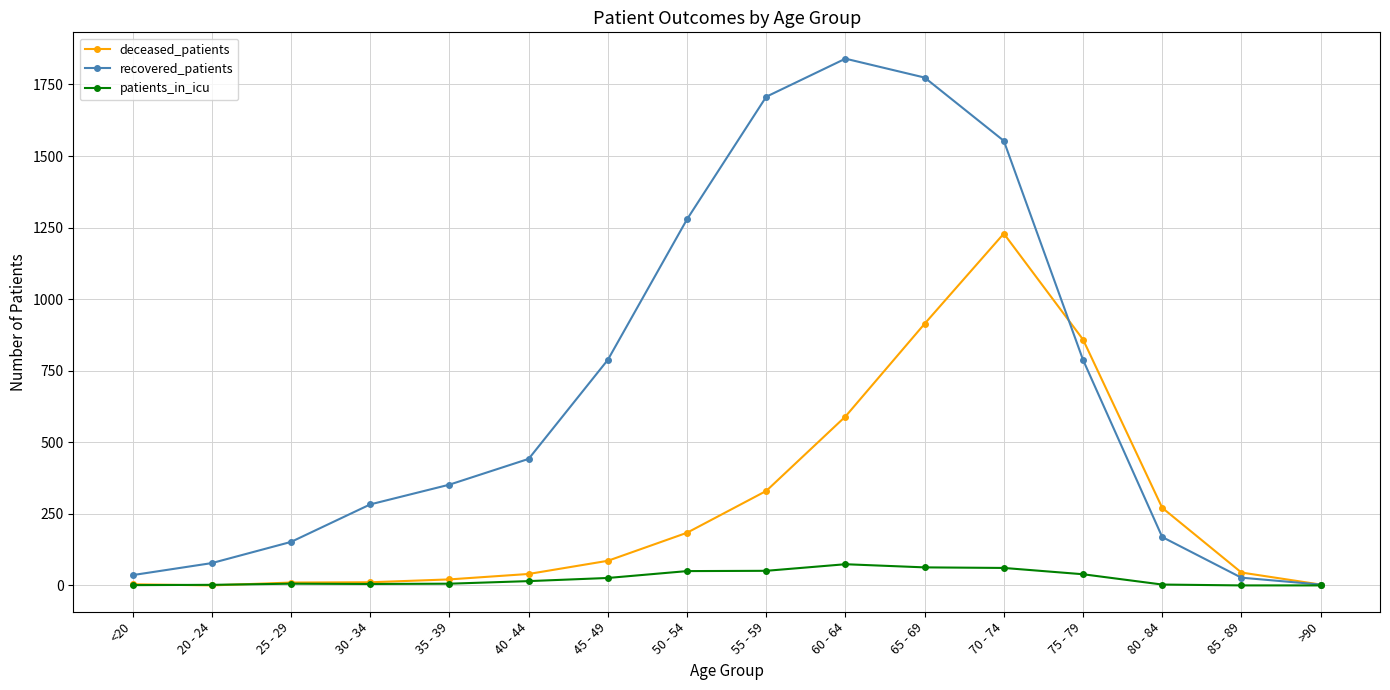

What is the difference between the maximum and second lowest values in the patients_in_icu series?

74